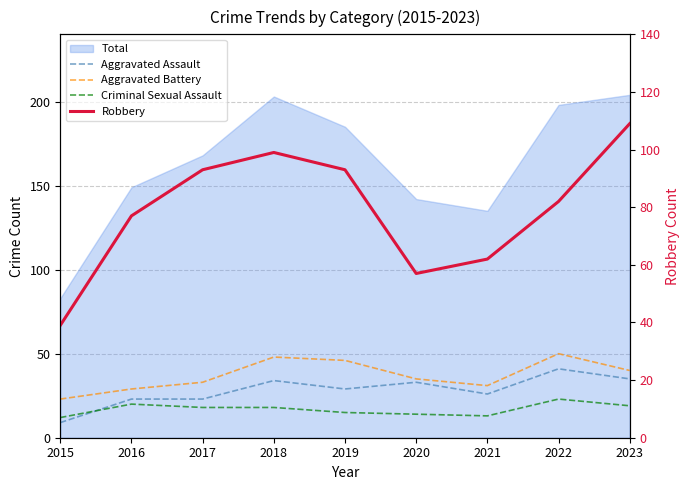

What is the total value across all series at 2021?

132